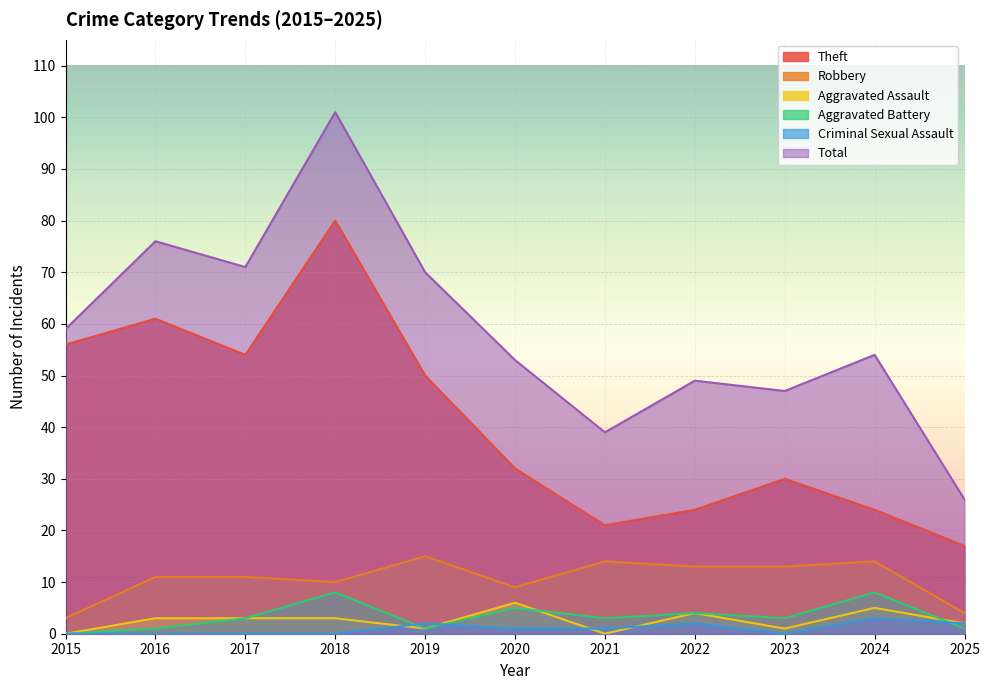

True or false: Theft and Criminal Sexual Assault cross at least once.

False